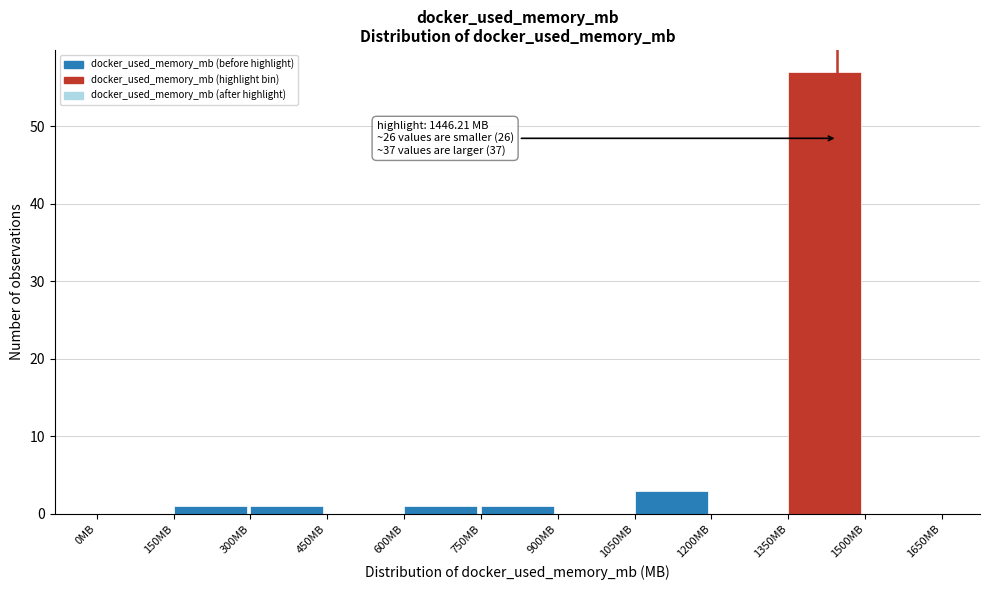

Over which range of the x-axis is the bar tallest?

1350 to 1500